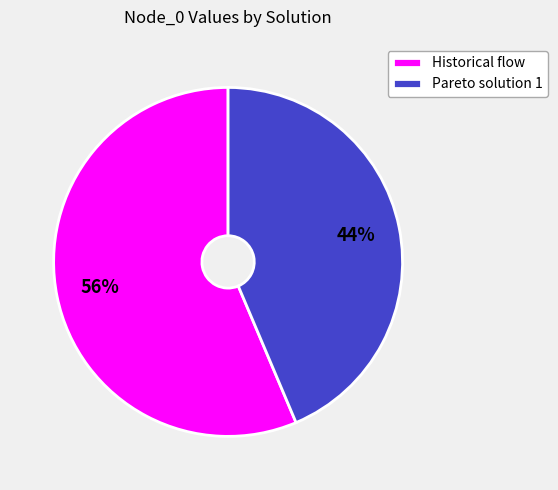

Which slice is the smallest?

Pareto solution 1